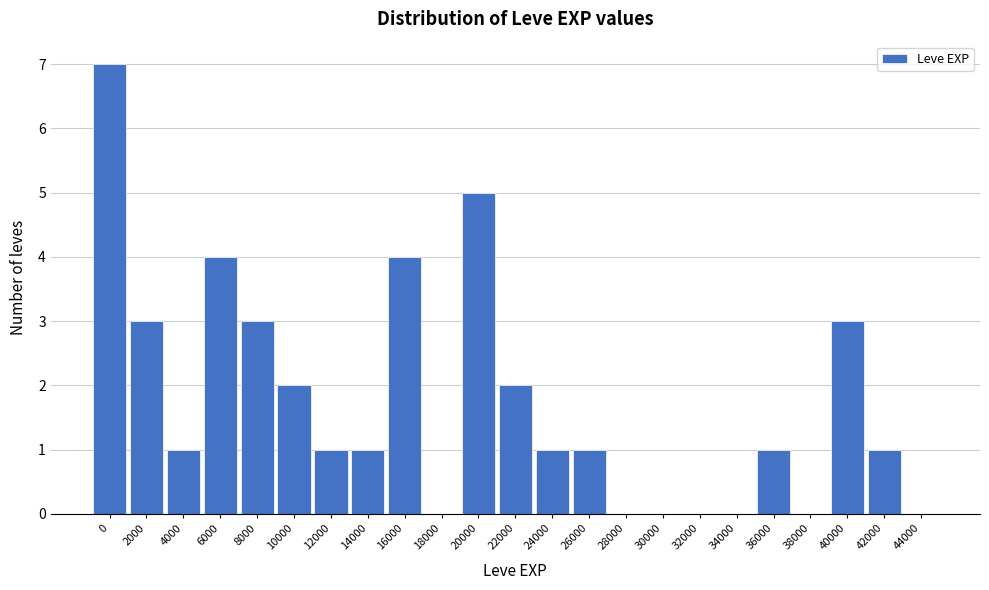

Reading left to right, transcribe all the data shown in this chart.

0=7	2000=3	4000=1	6000=4	8000=3	10000=2	12000=1	14000=1	16000=4	18000=0	20000=5	22000=2	24000=1	26000=1	28000=0	30000=0	32000=0	34000=0	36000=1	38000=0	40000=3	42000=1	44000=0